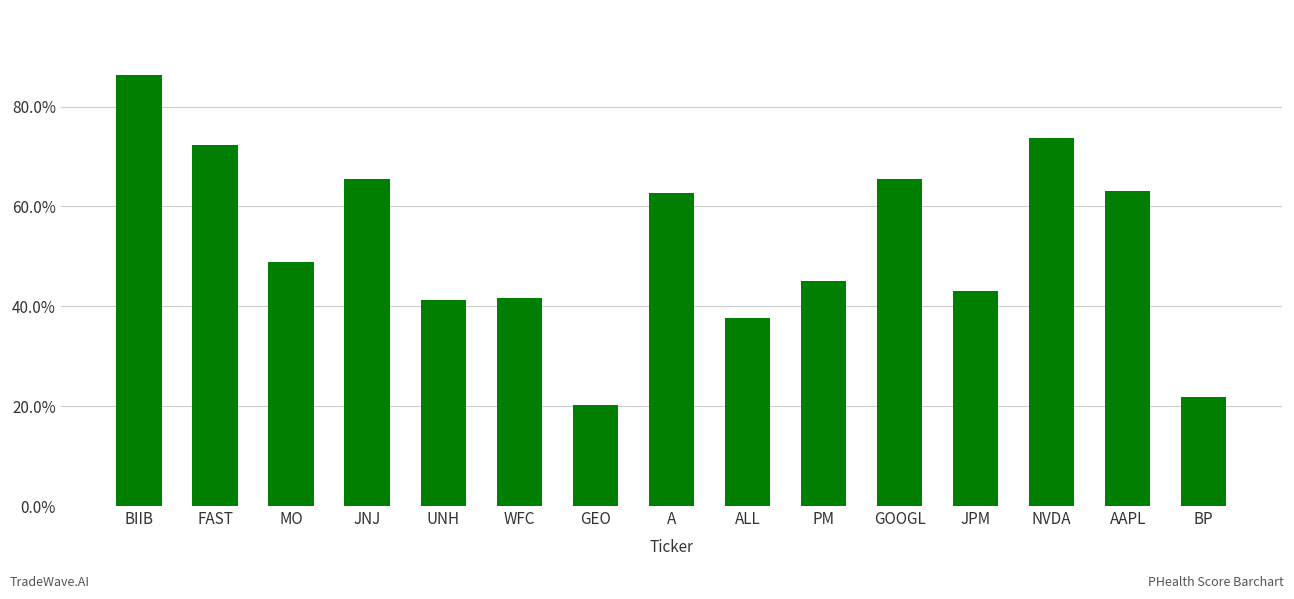

What is the difference between the values at BIIB and BP?

64.5